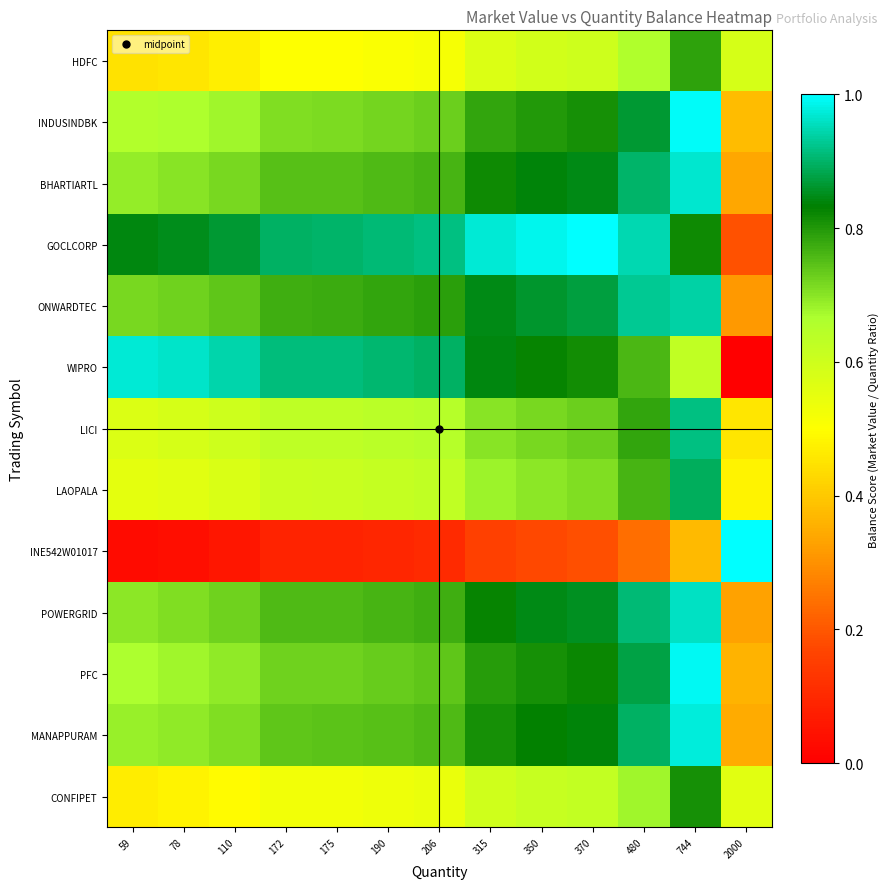

At how many categories does at least one series exceed 0?

13